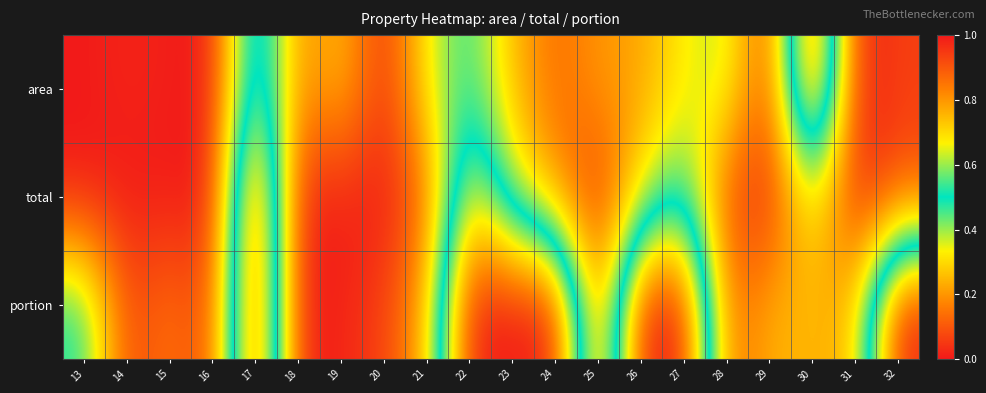

Which series has the largest total across all categories?

portion